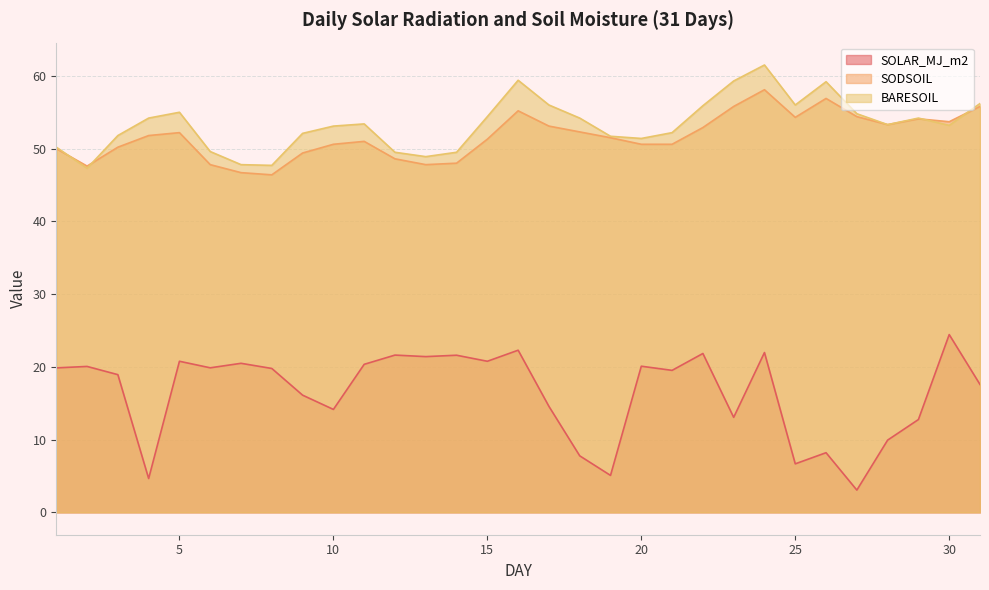

What are all the series names shown in the legend?

SOLAR_MJ_m2, SODSOIL, BARESOIL